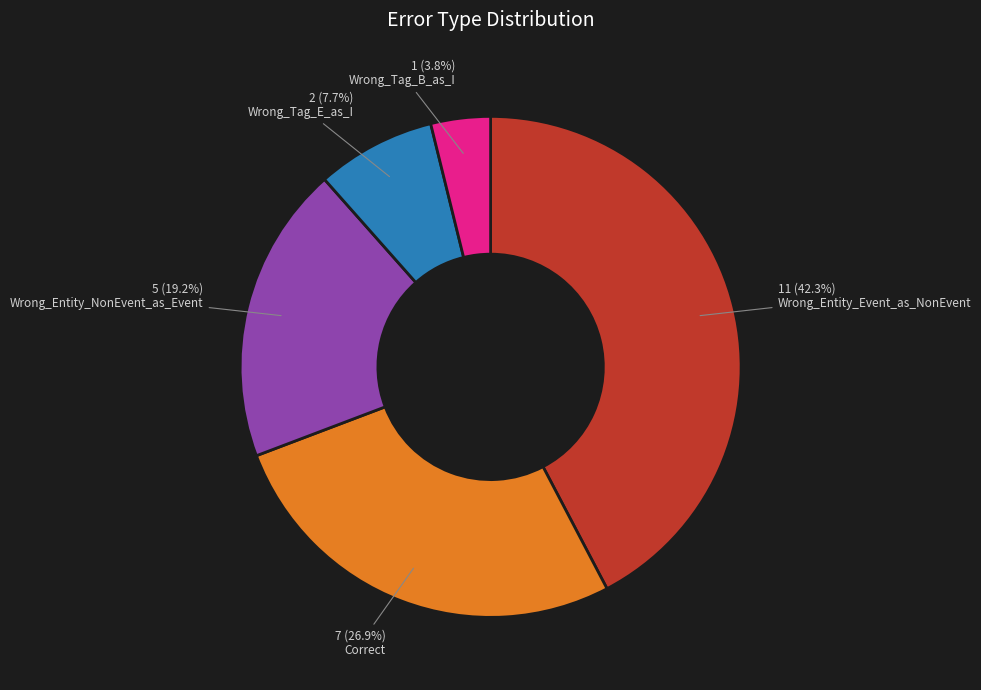

How many slices are in this pie chart?

5